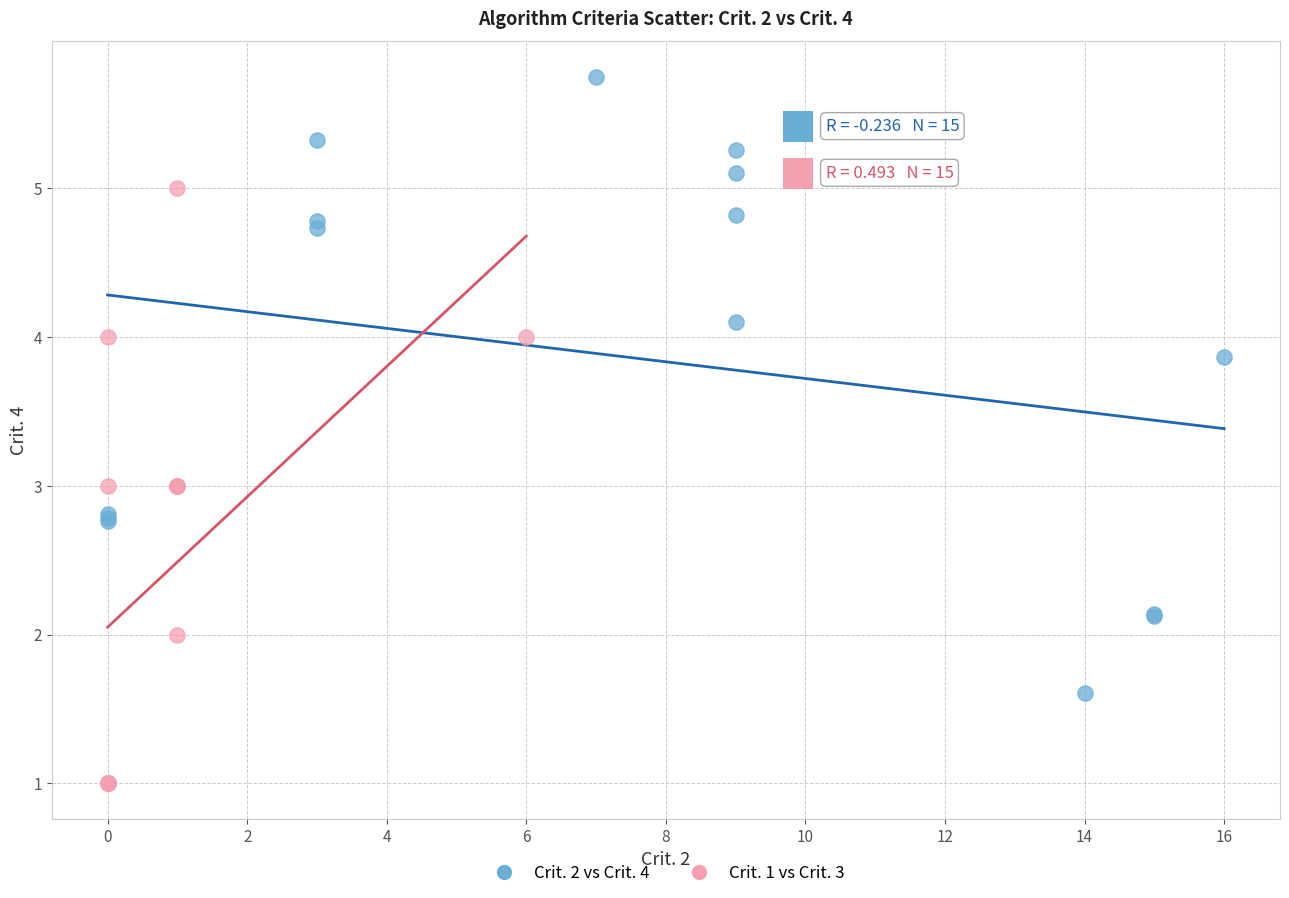

Which series has the largest Y range (max minus min)?

Crit. 2 vs Crit. 4